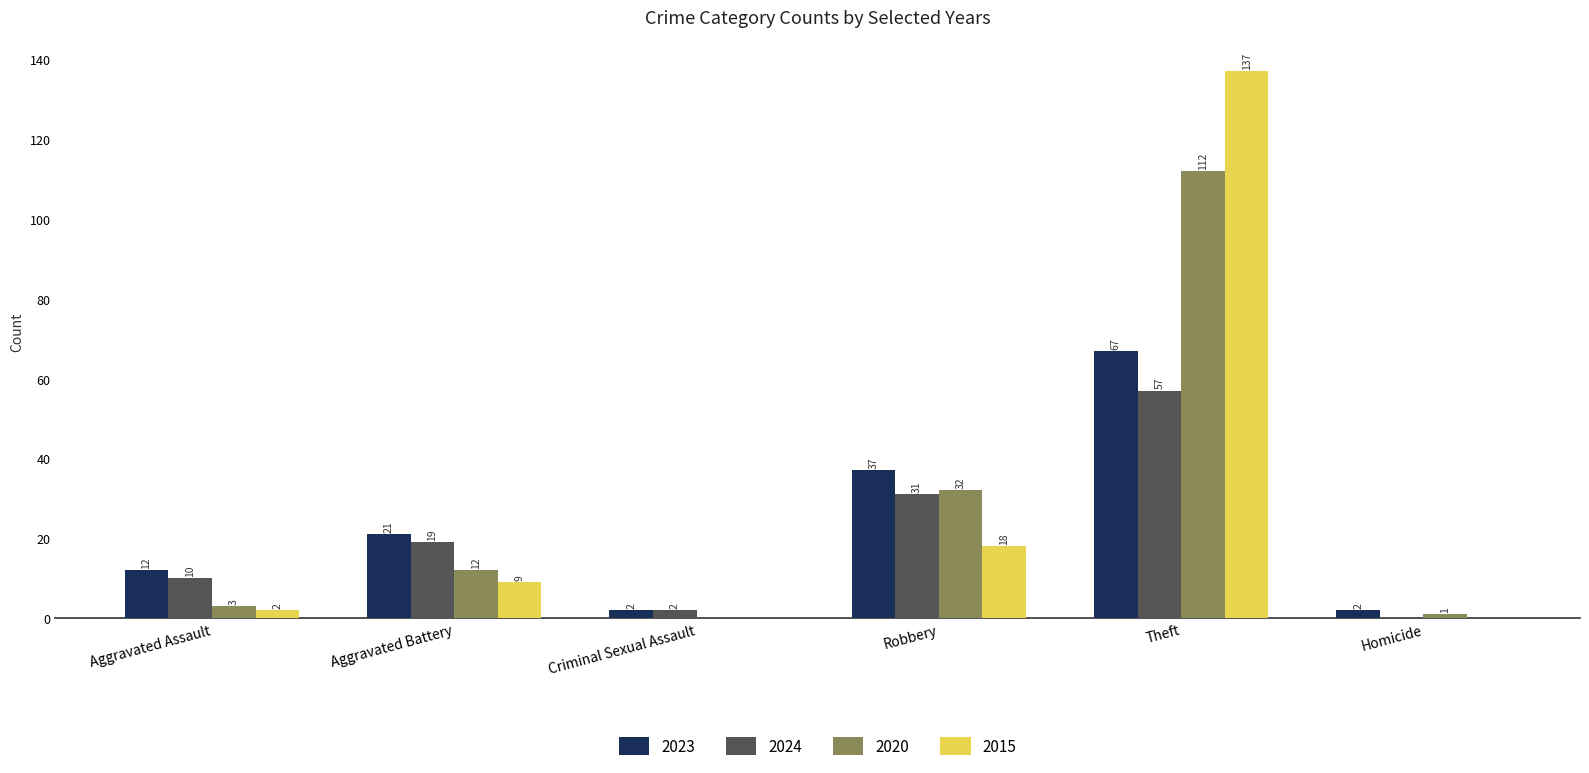

How many groups of bars are there?

6